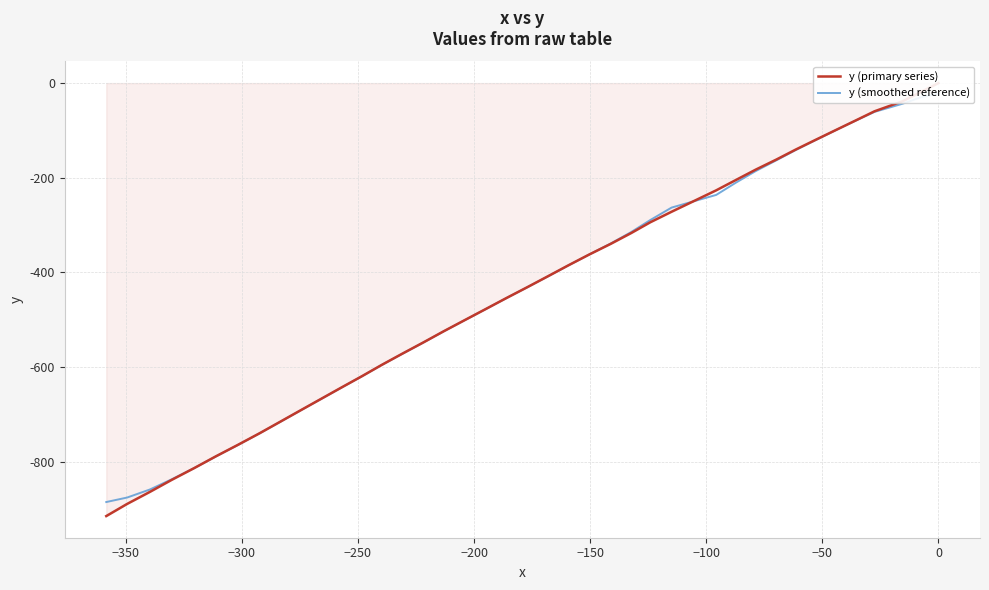

How many values in the y (smoothed reference) series are below -431?

21